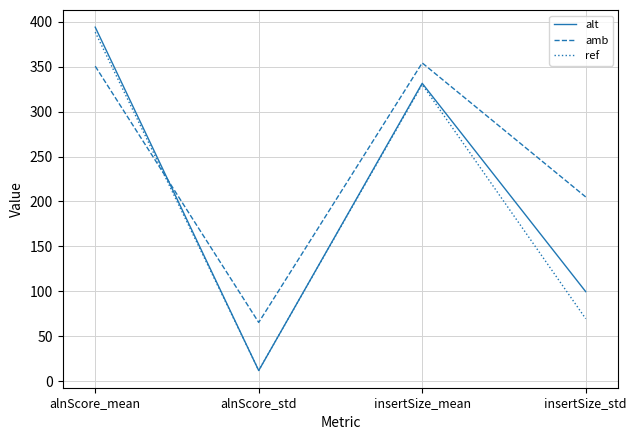

True or false: alt and amb intersect in this chart.

True